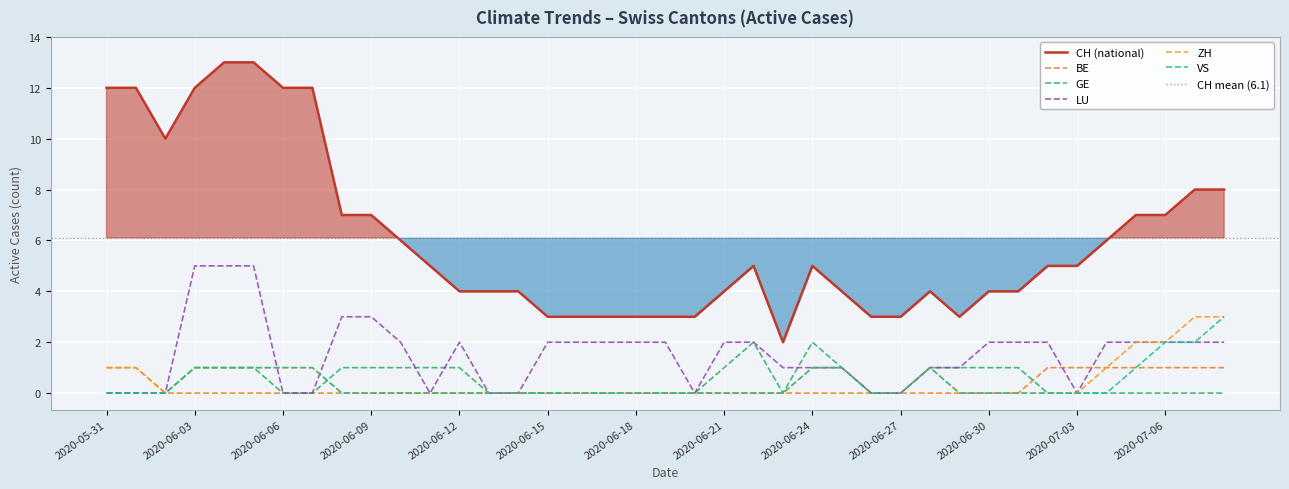

What is the sum of all CH values?

238